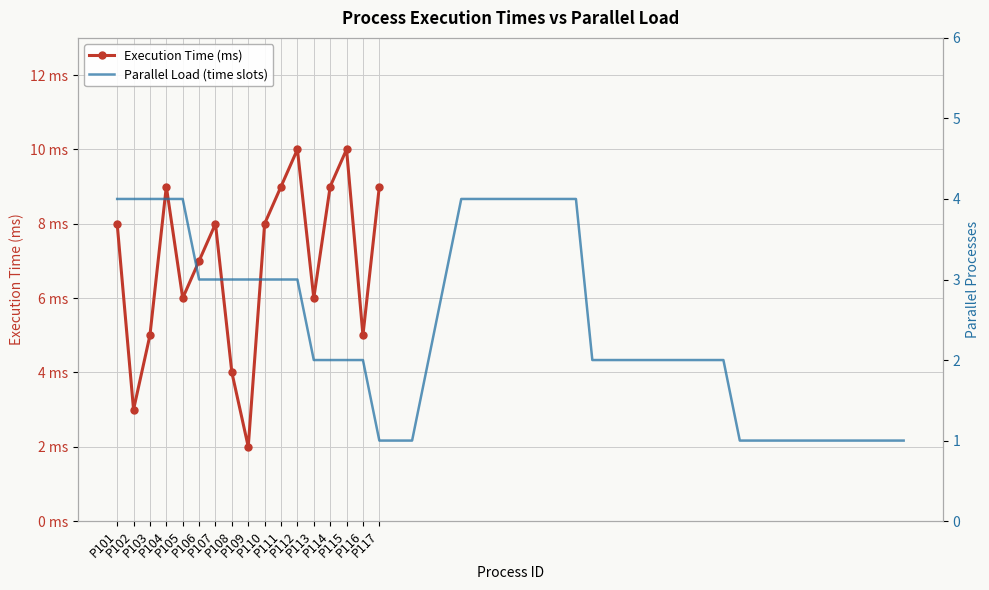

How many values are between 5 and 9?

12